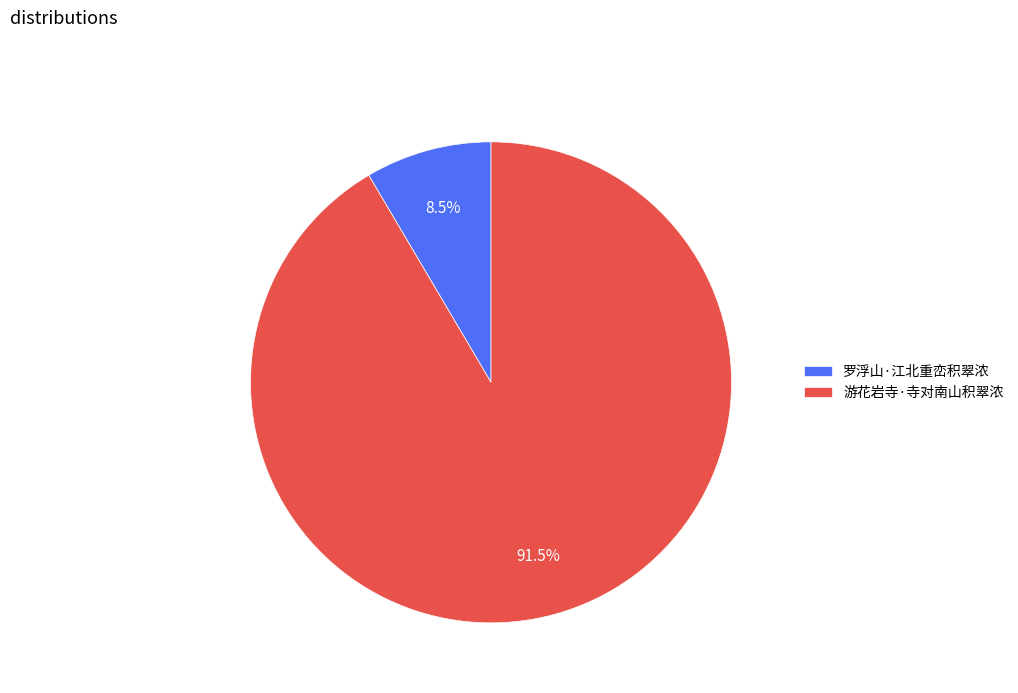

Does any single category account for the majority?

Yes